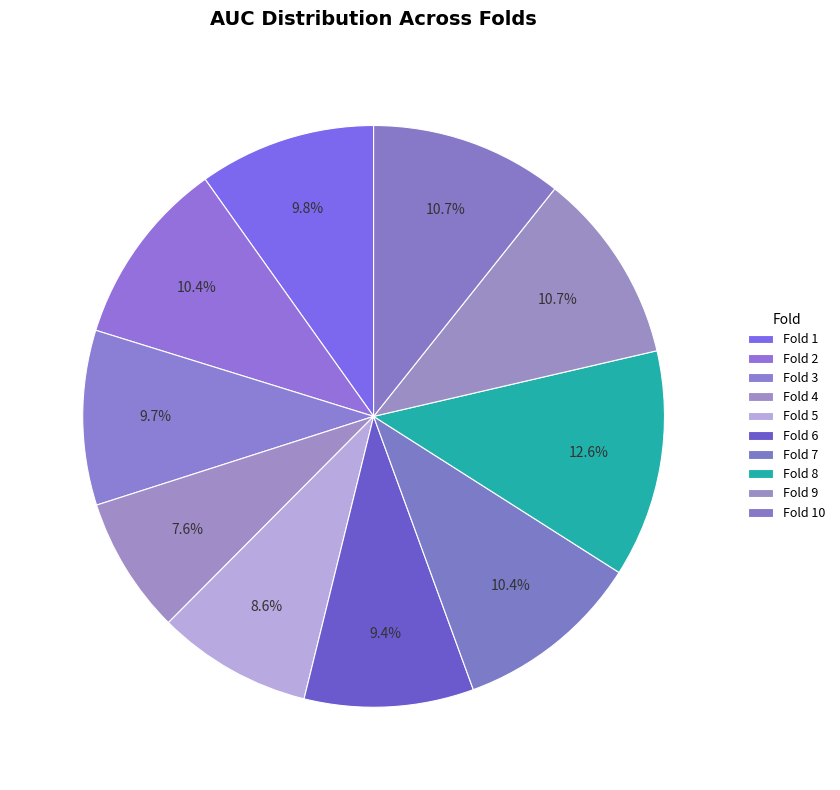

Count the number of slices in the pie.

10